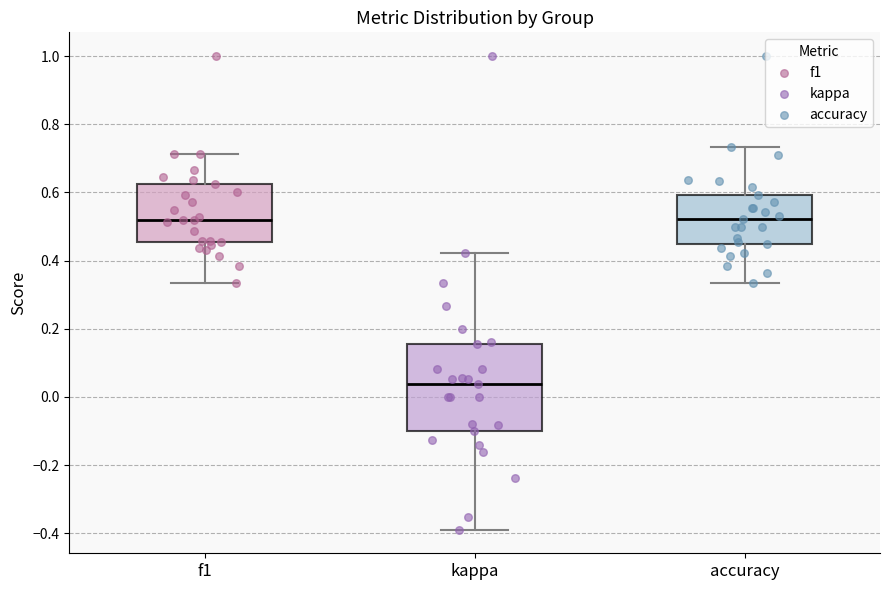

Where does the upper whisker of the box for f1 end on the y-axis? The values are not printed on the chart, so give them approximately, as read against the axis.

0.72